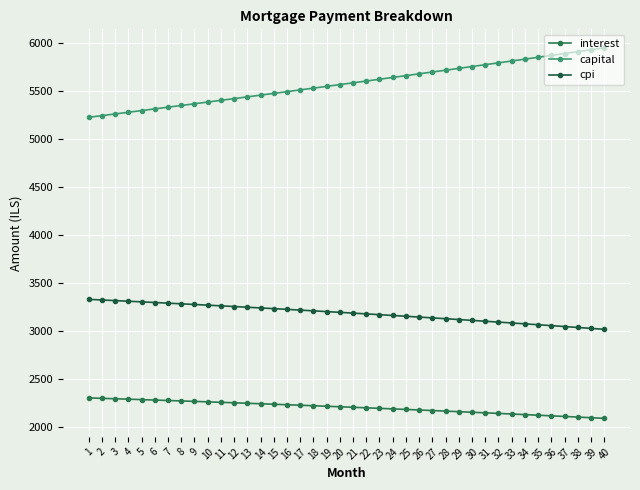

True or false: capital and cpi cross at least once.

False